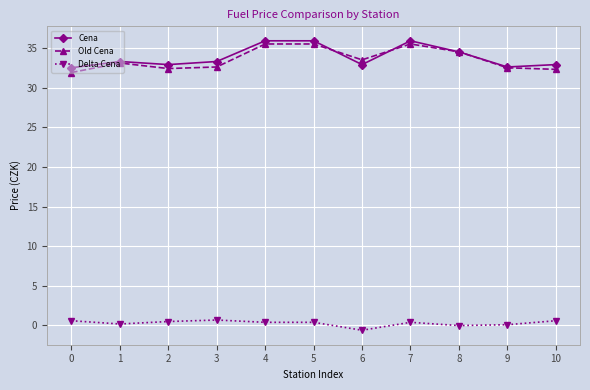

How many categories are shown in the chart?

11